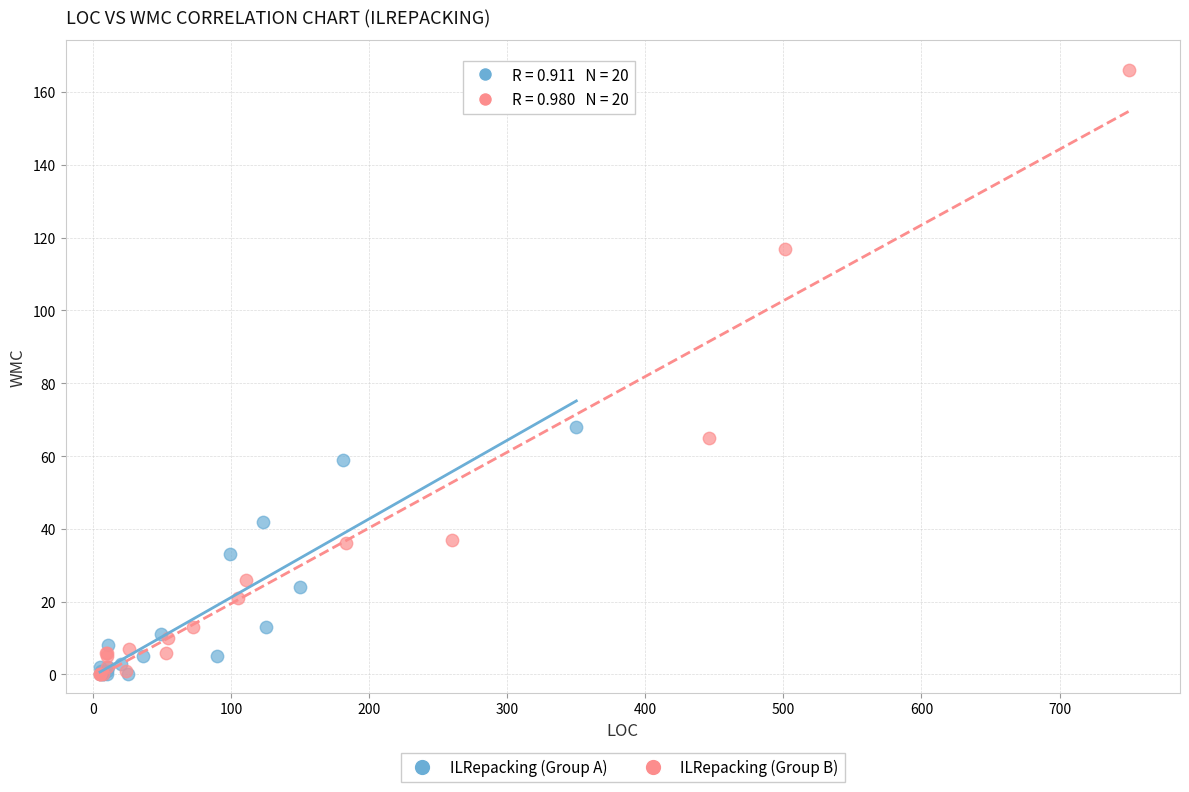

Which series has the largest Y range (max minus min)?

ILRepacking (Group B)